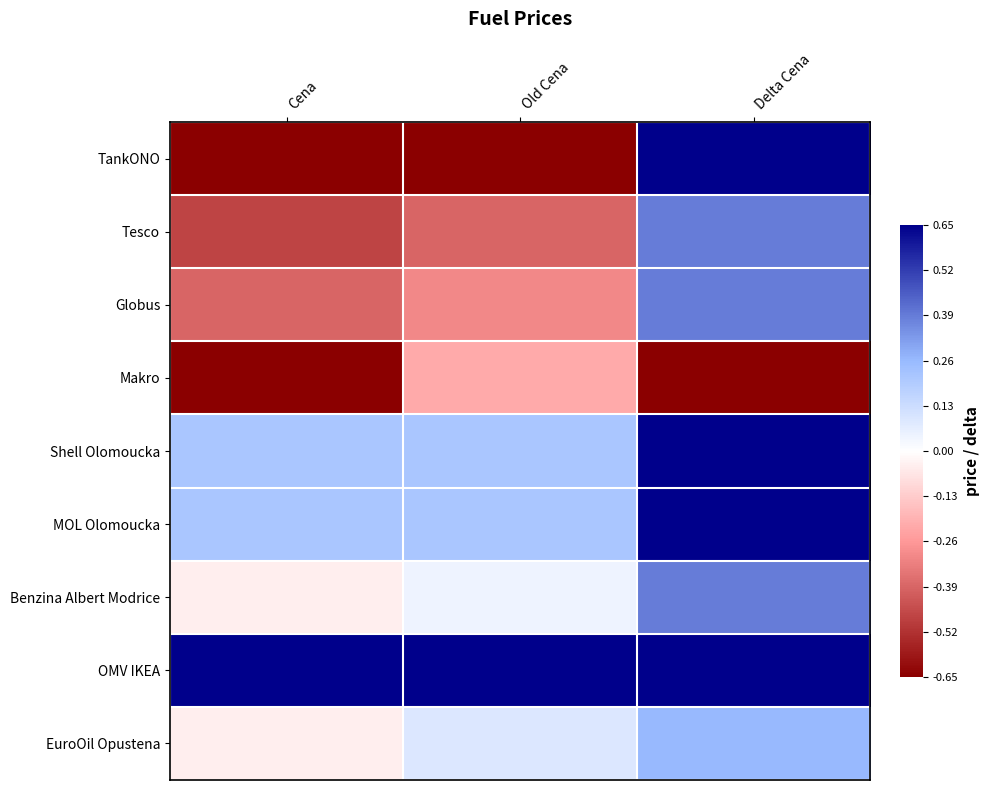

Between Delta Cena and Old Cena, which is larger?

Delta Cena